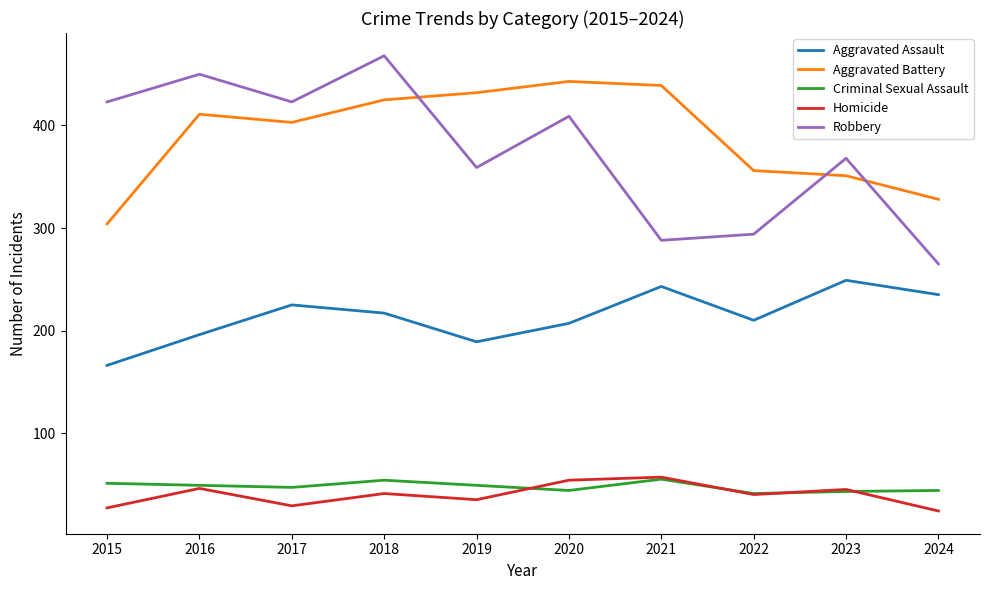

True or false: Aggravated Assault and Robbery cross at least once.

False